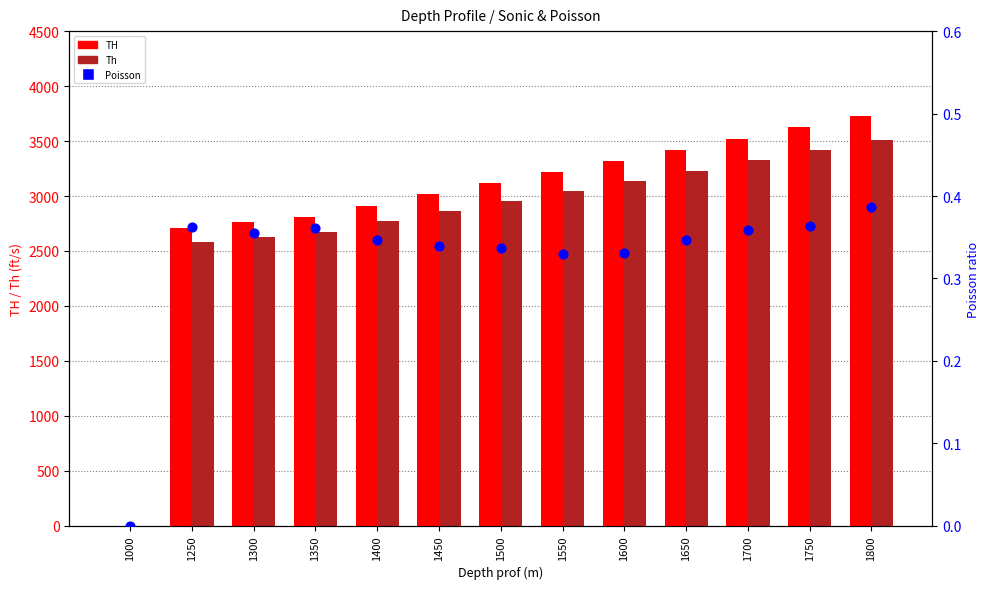

Which series reaches the minimum Y coordinate?

TH